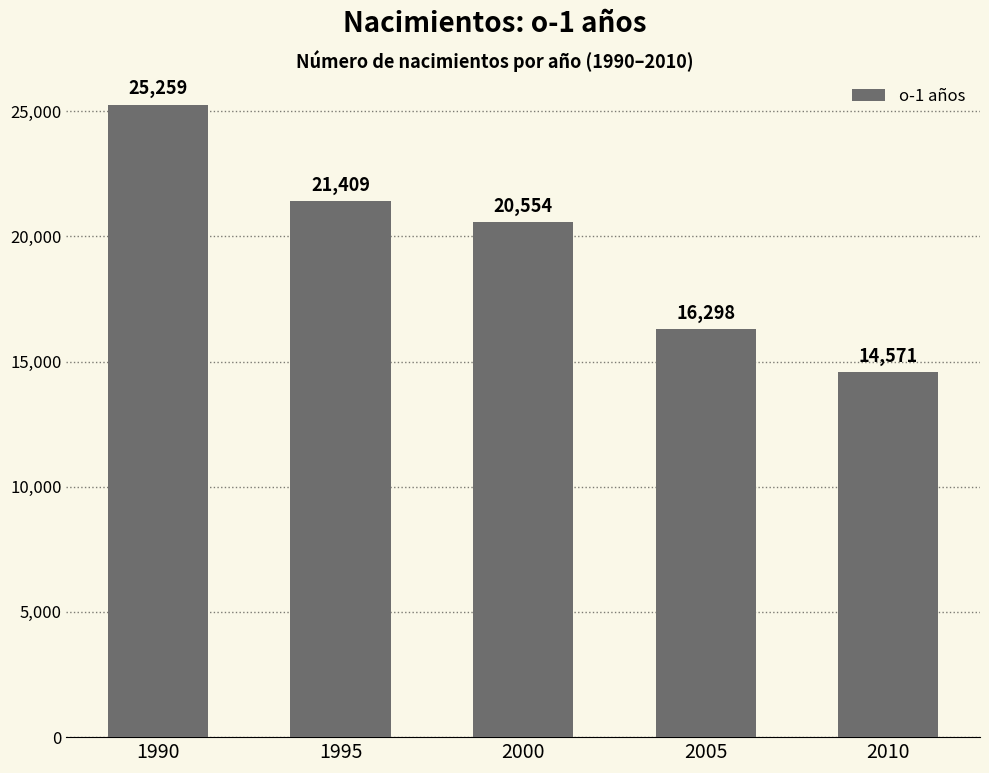

List the labels in order of value, largest first.

1990, 1995, 2000, 2005, 2010